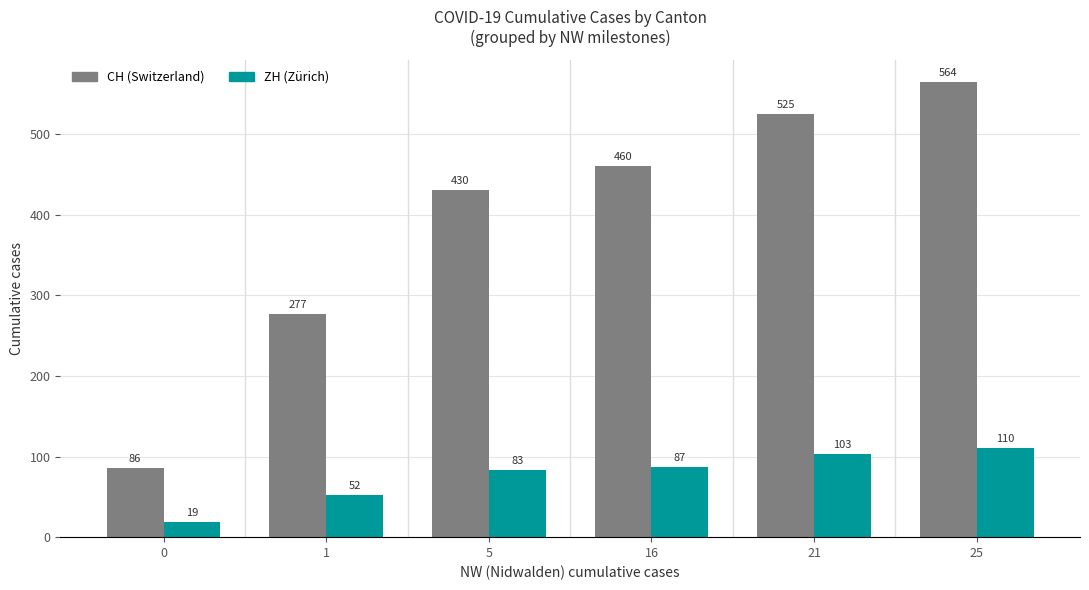

Which series has the largest range (max minus min)?

CH (Switzerland)